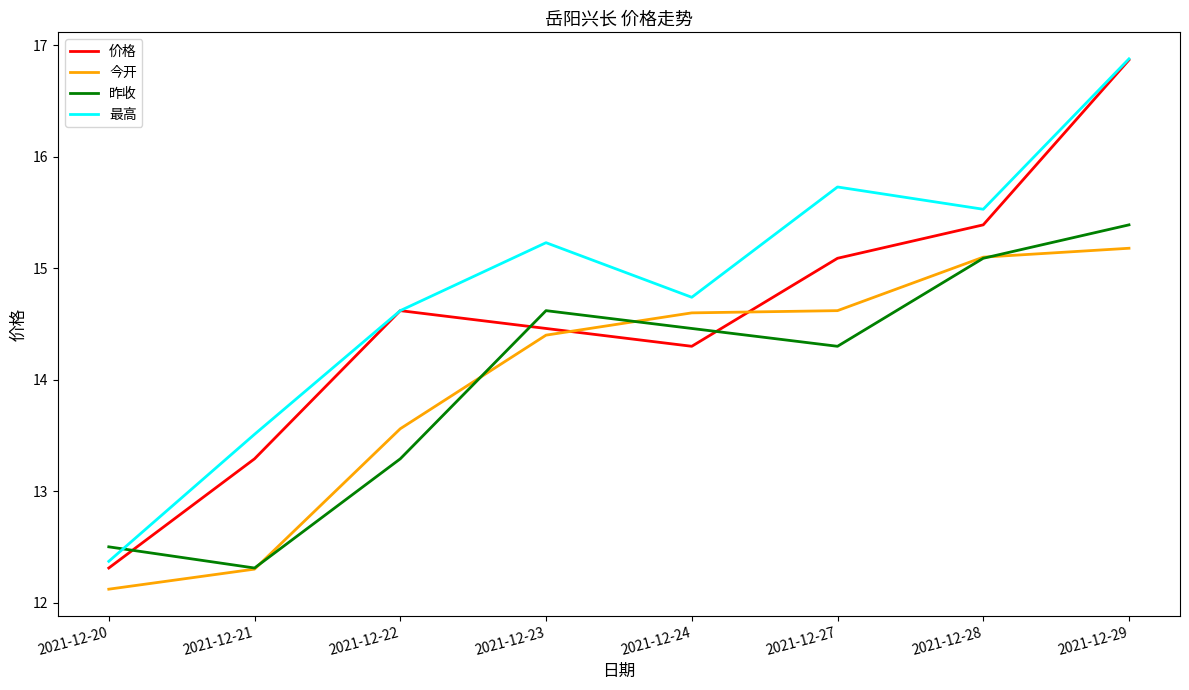

Where does the 最高 series first go above 15?

2021-12-23